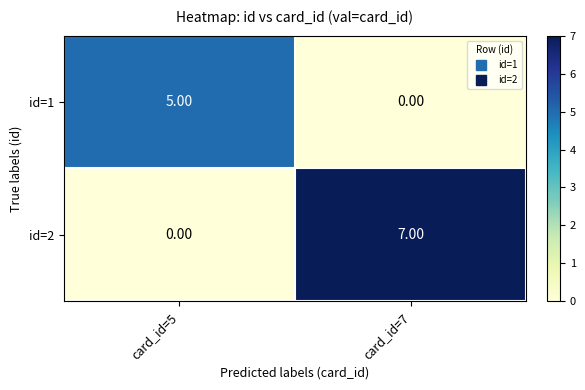

What is the difference between the highest and lowest values at card_id=7?

7